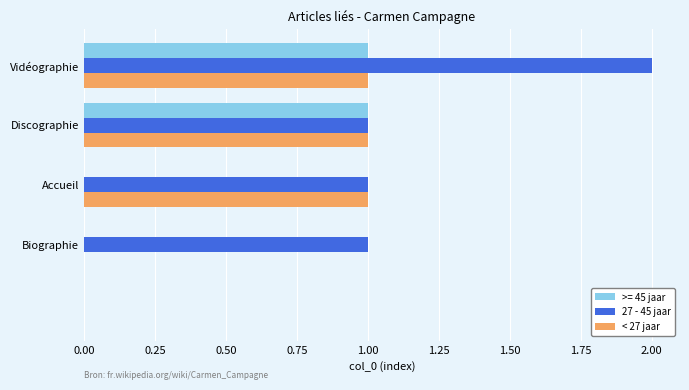

Which series has the widest spread of values?

27 - 45 jaar